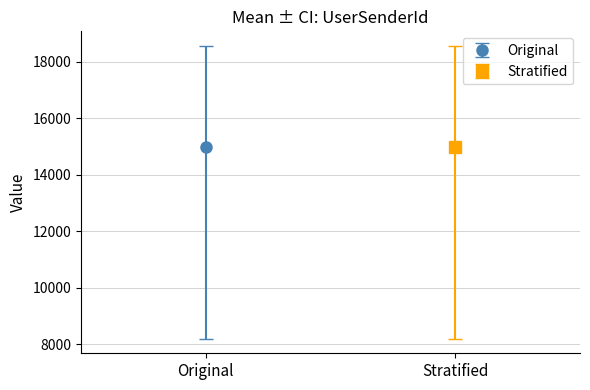

How many distinct data groups are displayed?

2